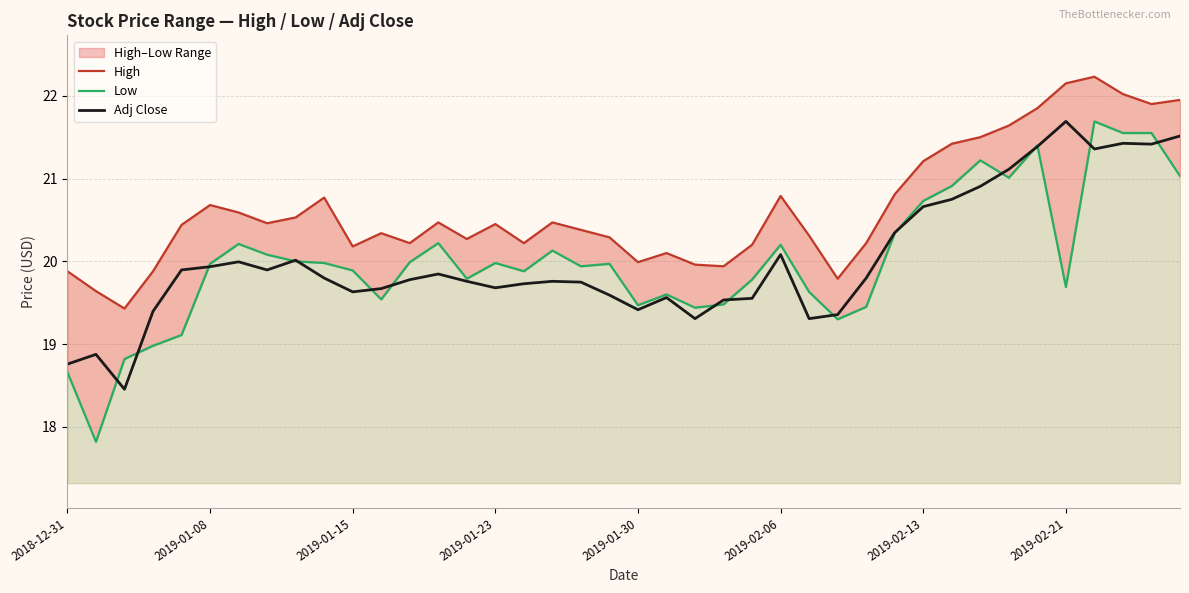

How many interior local valleys does the High series have?

10